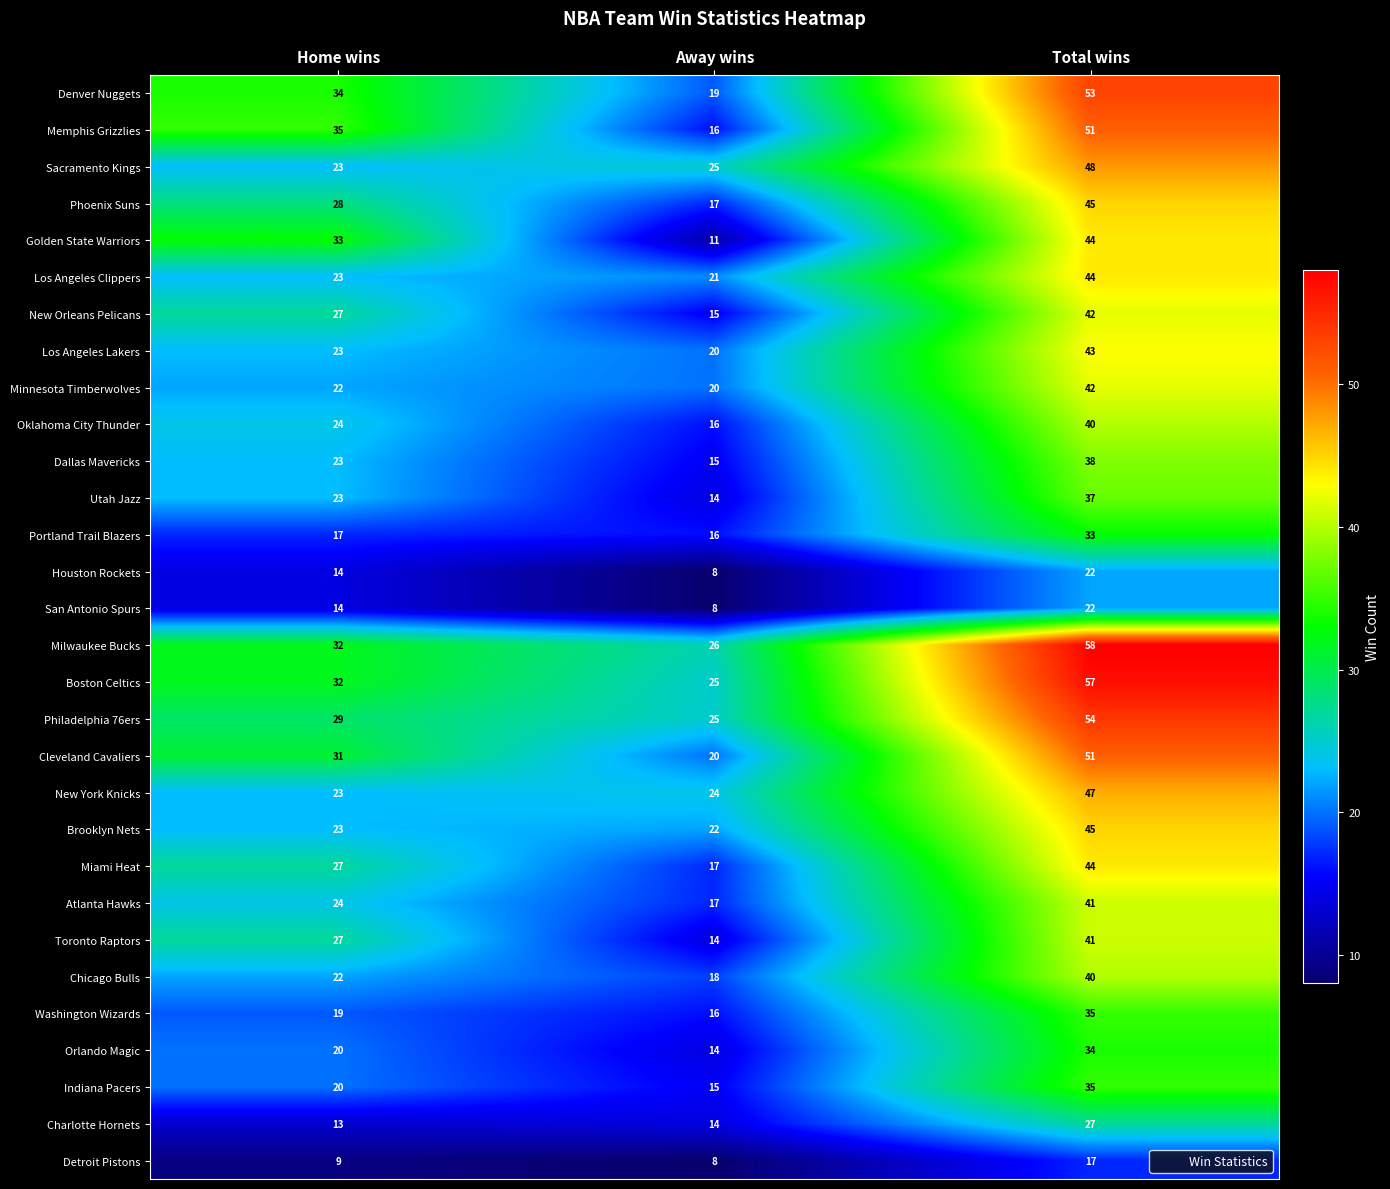

Where is Sacramento Kings nearest to the value 35?

Away wins